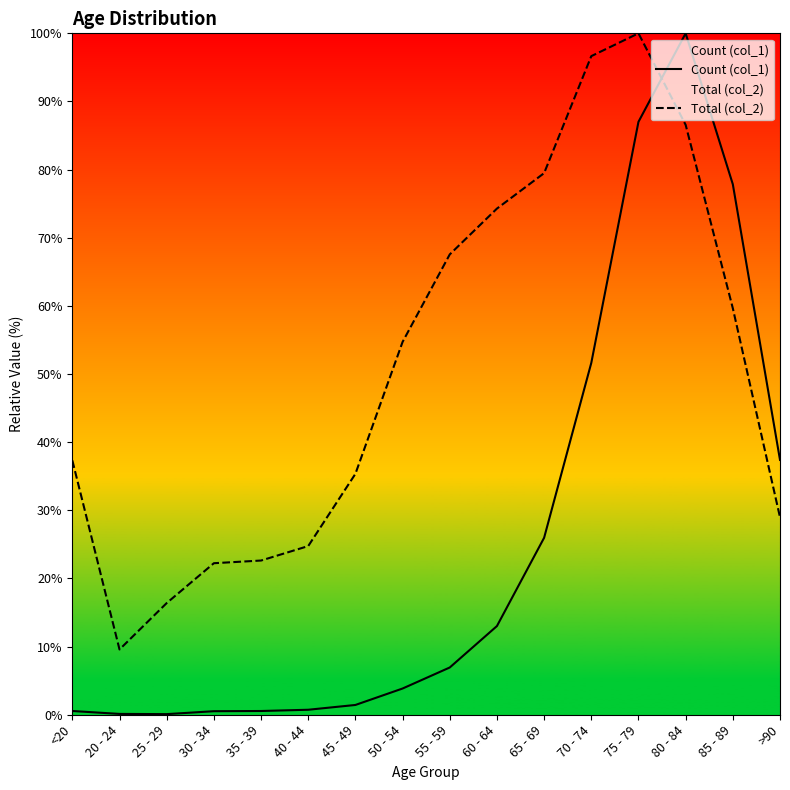

Which series has the largest total across all categories?

Total (col_2)